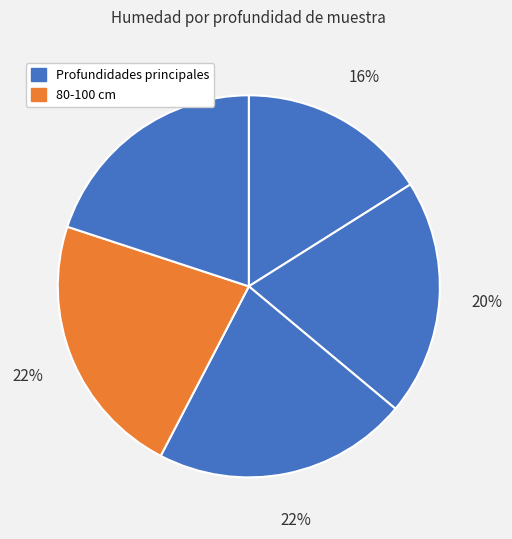

How many slices are in this pie chart?

5